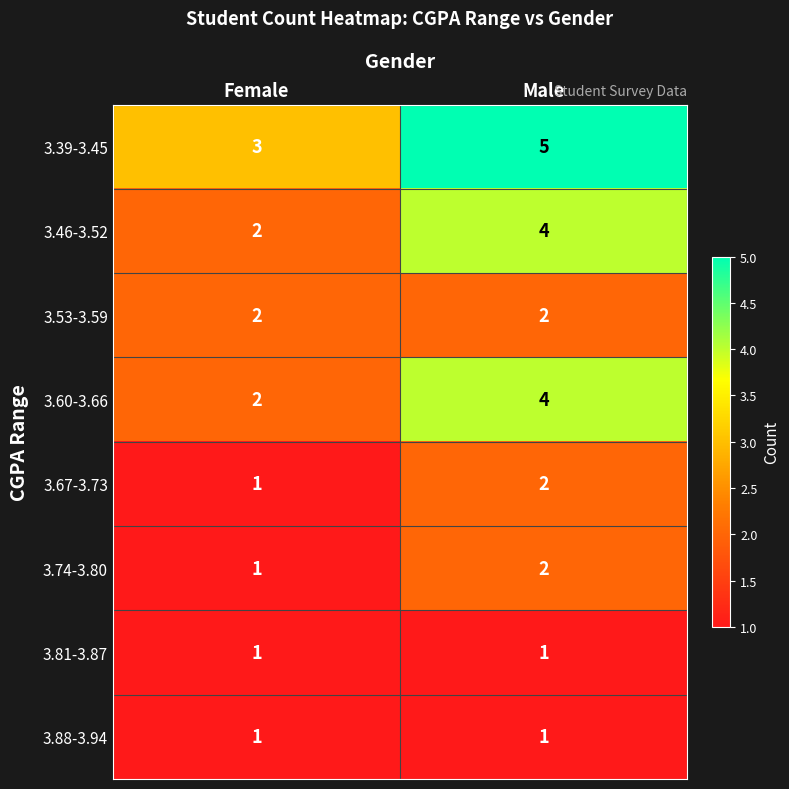

What is the total value across all series at Male?

21